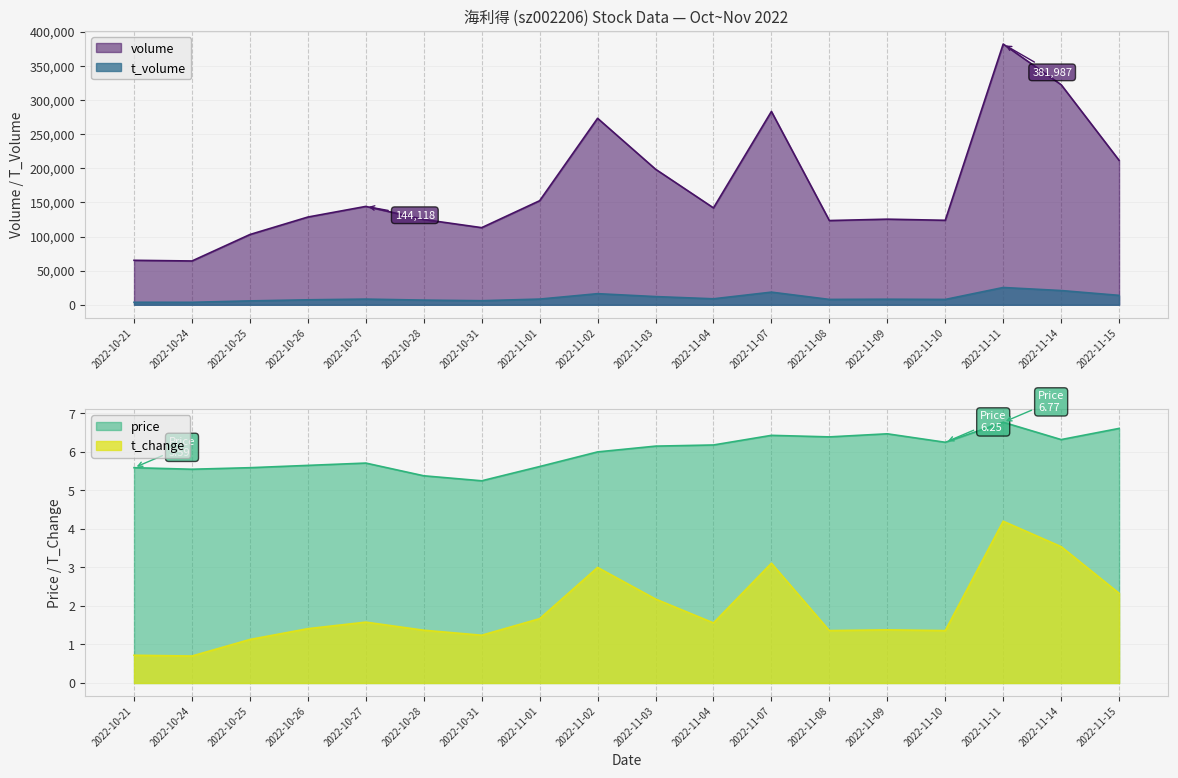

What are all the series names shown in the legend?

volume, t_volume, price, t_change